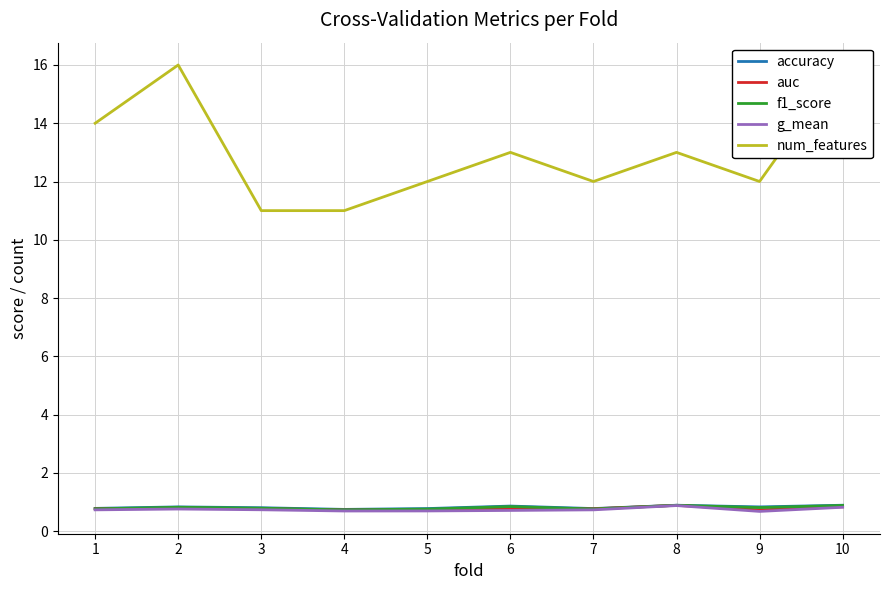

Where is f1_score nearest to the value 0?

4